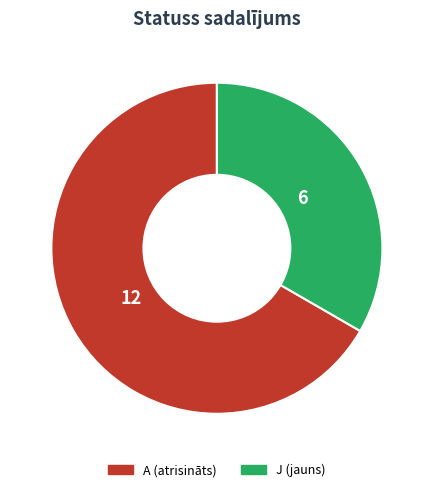

Rank the categories by value from highest to lowest.

A (atrisināts), J (jauns)